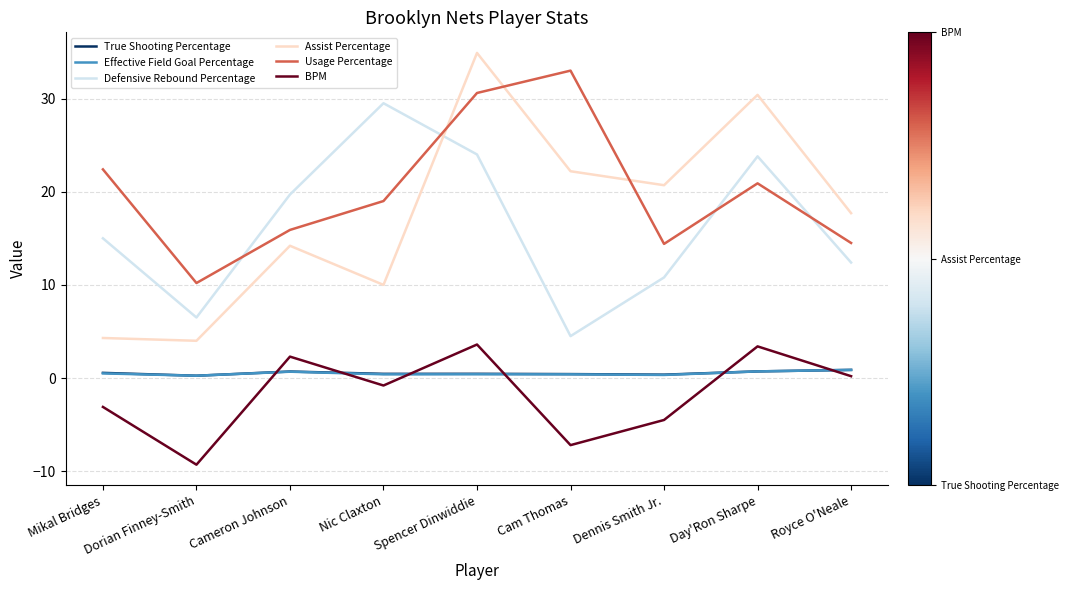

Between Cam Thomas and Royce O'Neale, which series saw the biggest shift?

Usage Percentage